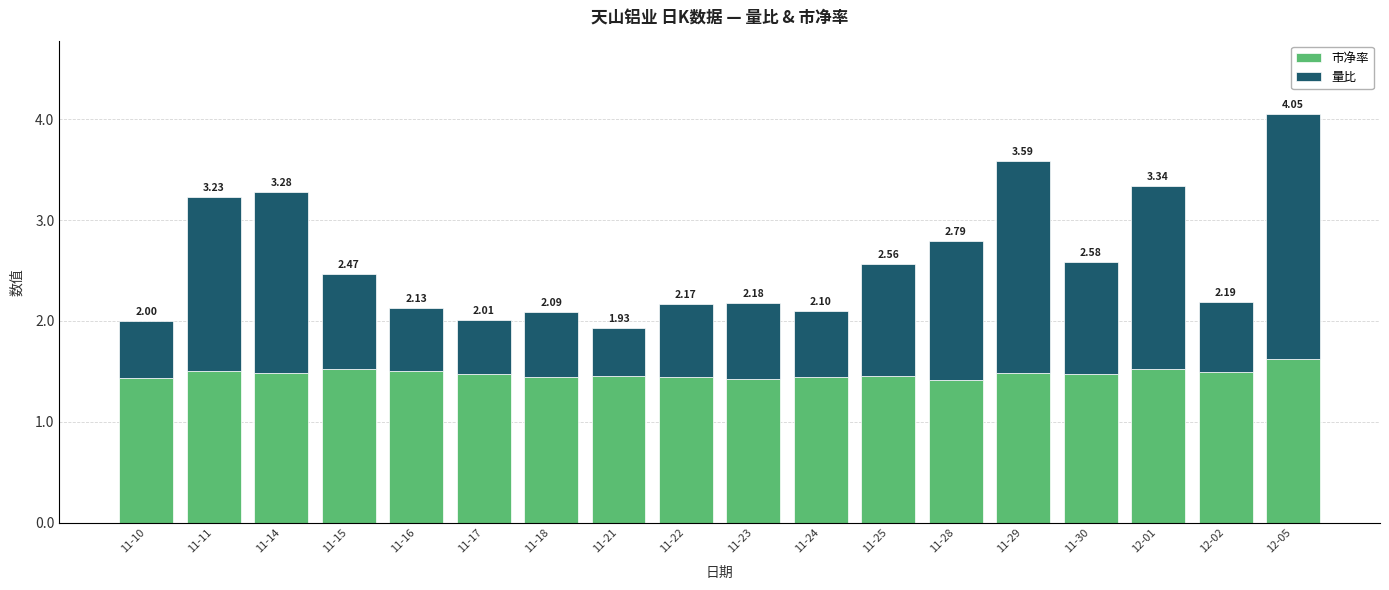

What are all the series names shown in the legend?

市净率, 量比